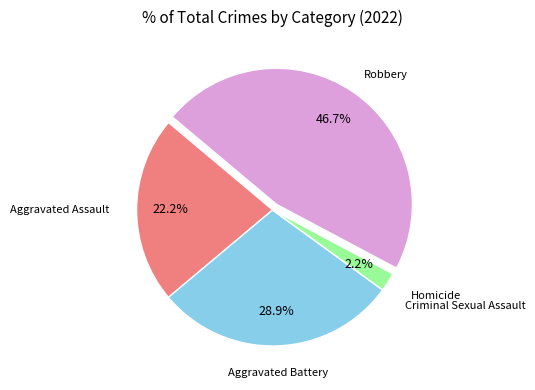

To the nearest percent, what portion does Aggravated Battery represent?

29%